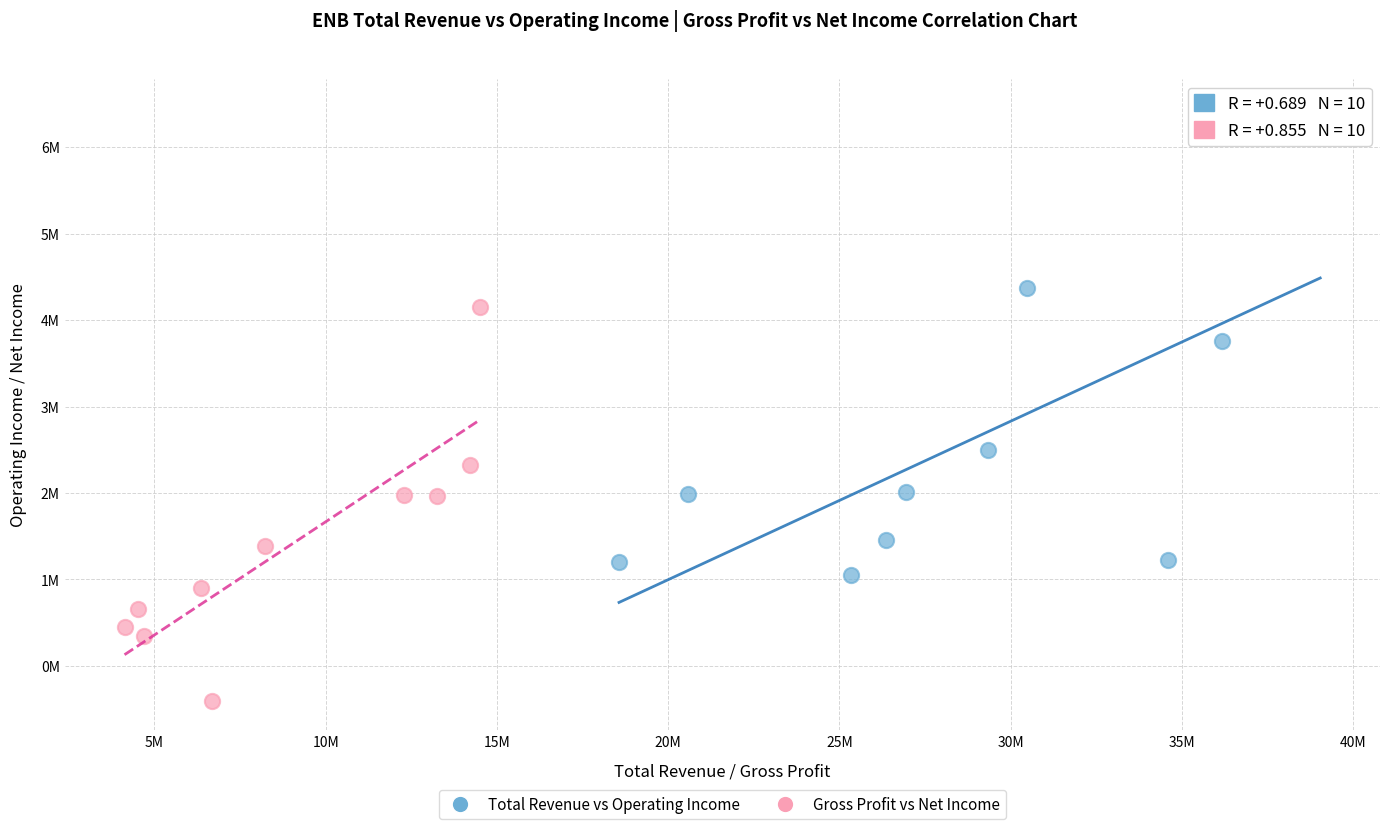

What are all the series names shown in the legend?

Total Revenue vs Operating Income, Gross Profit vs Net Income